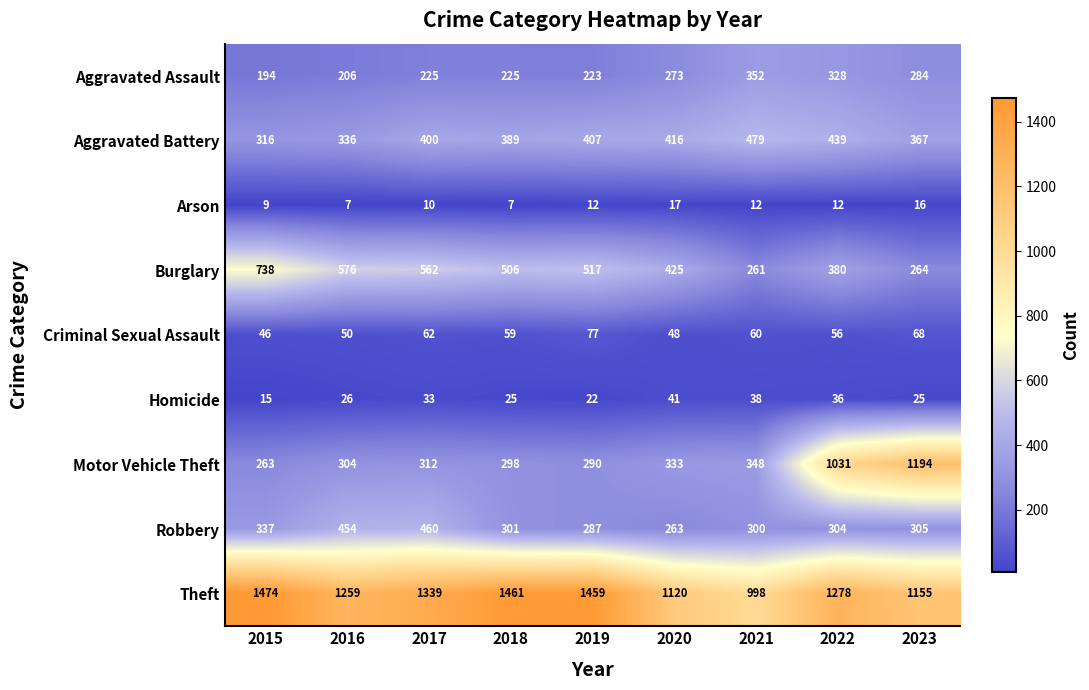

The value of Aggravated Assault at 2016 is 130. True or false?

False